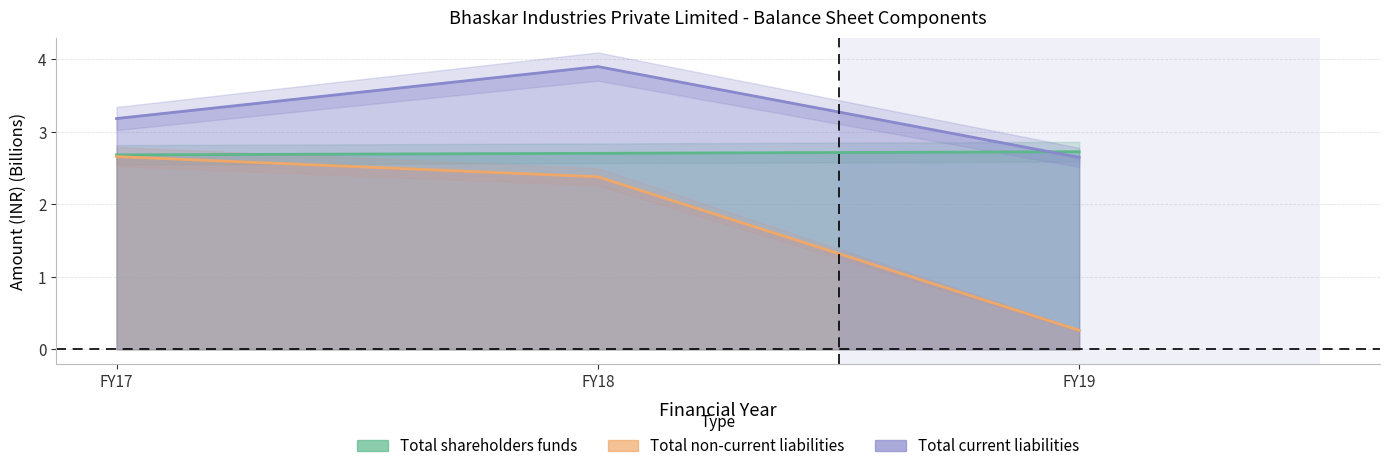

Does the chart display data point markers on the line(s)?

No